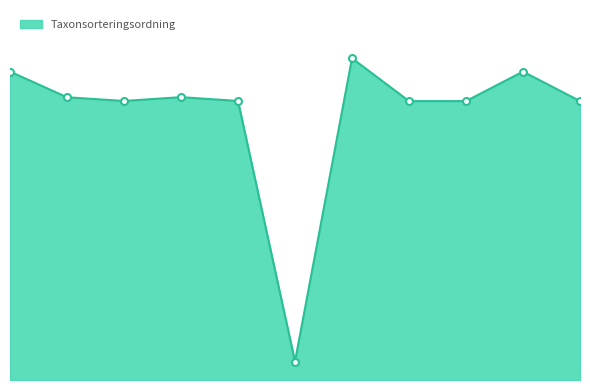

List the labels in order of value, smallest first.

2017-09-27, 2017-09-27, 2017-09-27, 2017-09-27, 2012-10-10, 2012-10-05, 2012-10-05, 2012-10-05, 2012-10-05, 2017-09-27, 2017-09-27